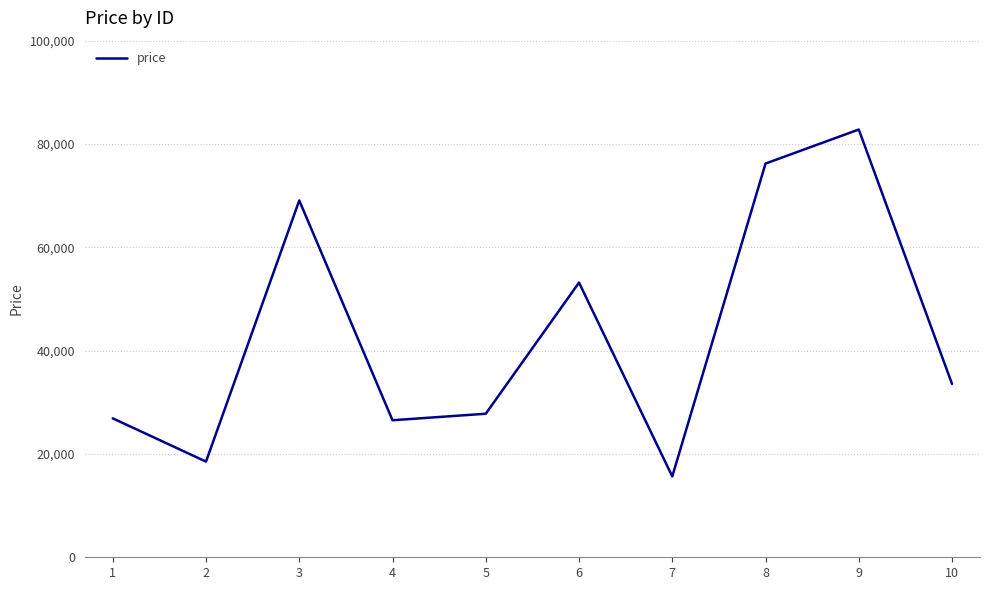

What is the average value?

43017